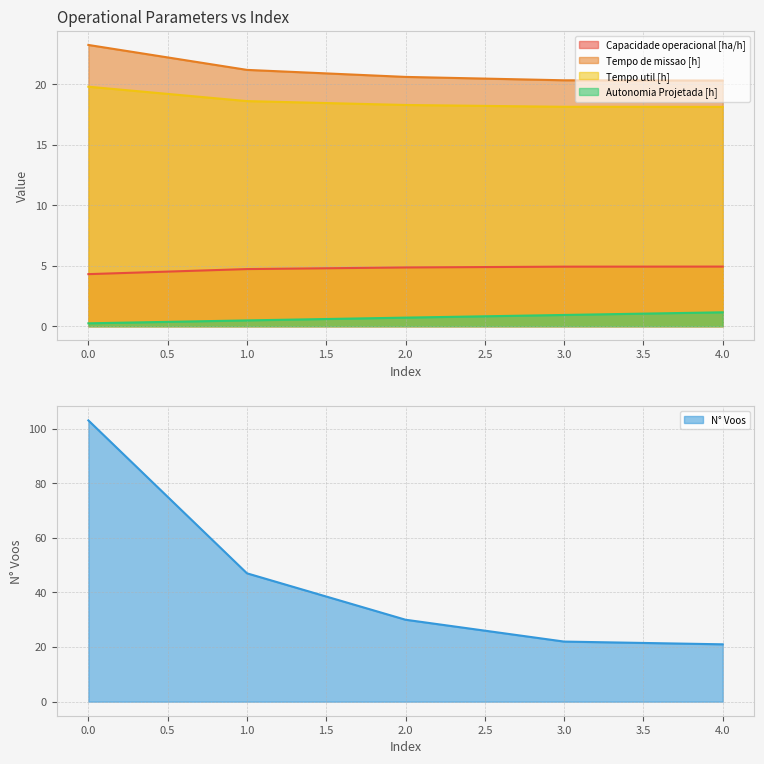

Read the Autonomia Projetada [h] value at 1.0.

0.5